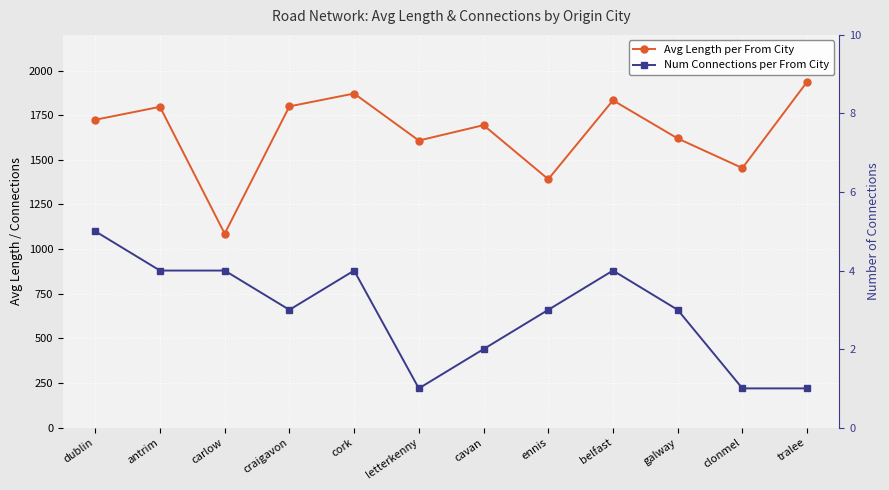

True or false: Avg Length per From City has more than 2 interior local peaks.

True